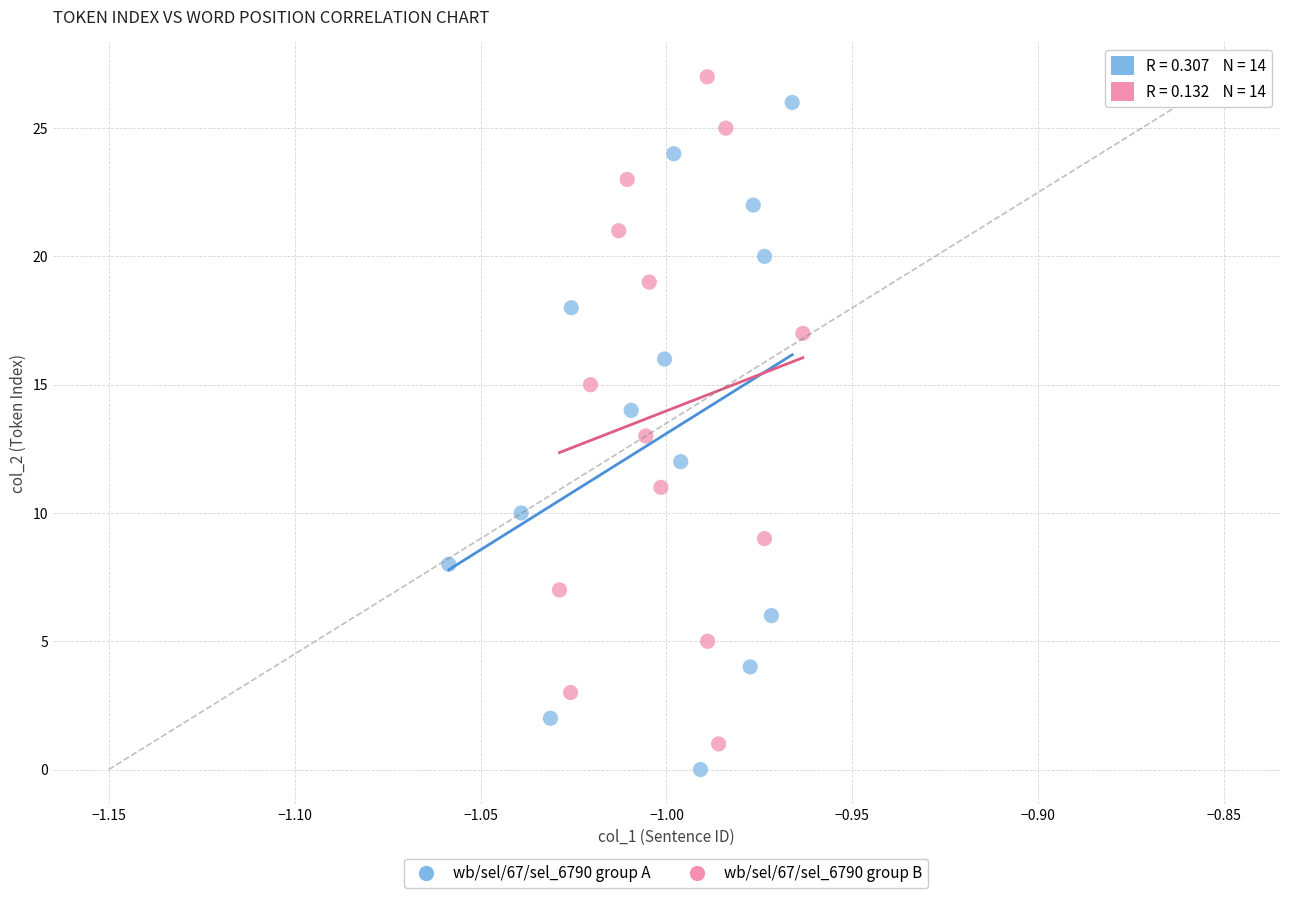

What are all the series names shown in the legend?

wb/sel/67/sel_6790 group A, wb/sel/67/sel_6790 group B